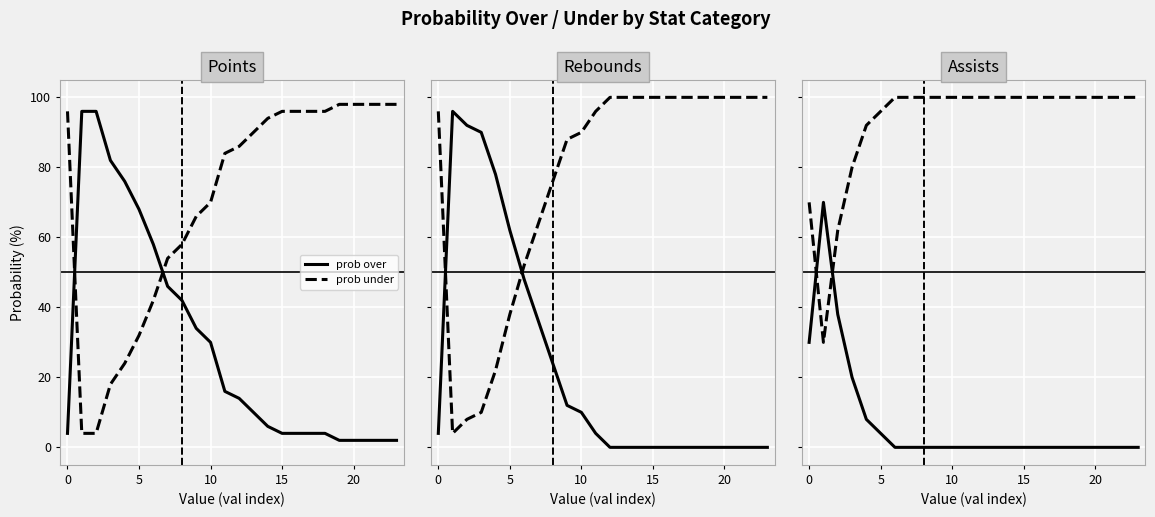

At how many categories does at least one series exceed 20?

24